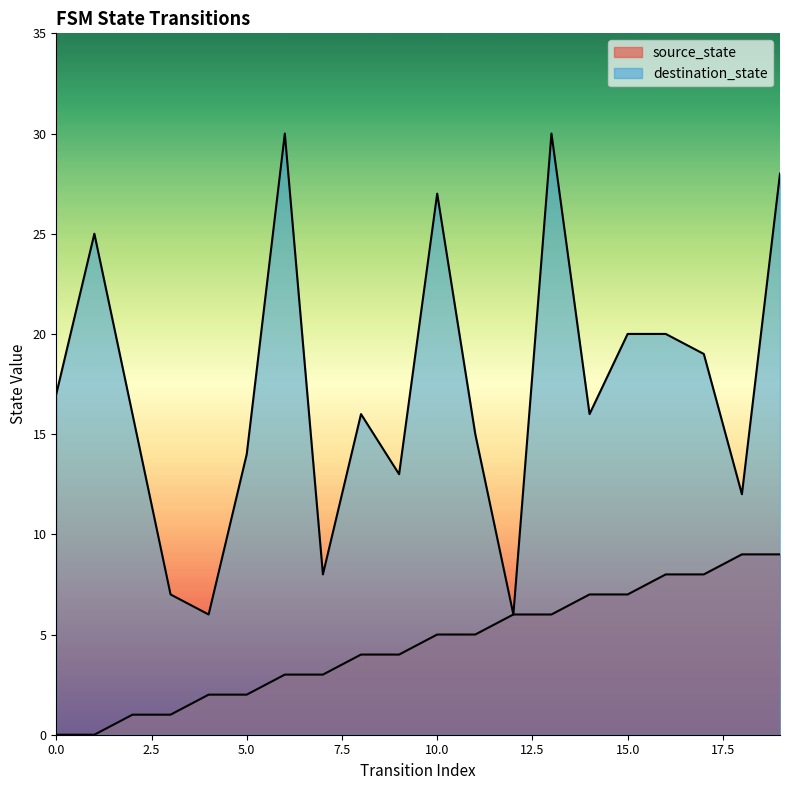

How many series are shown in this chart?

2